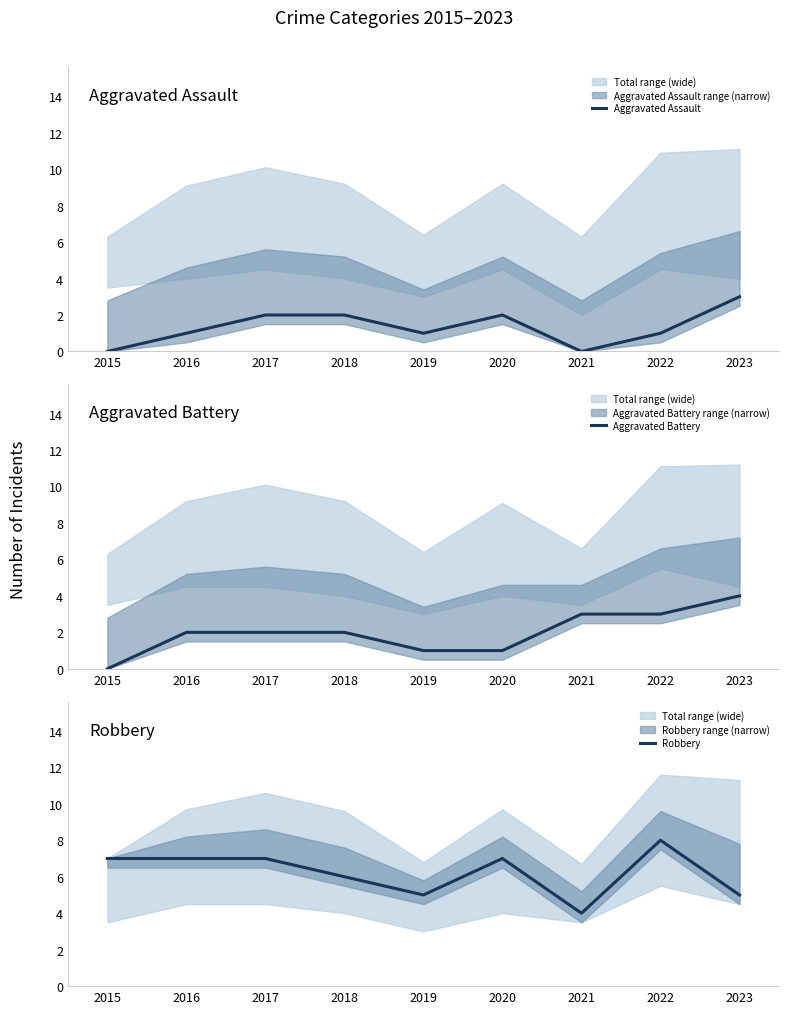

Is it true that Aggravated Battery equals 0 at 2015?

True